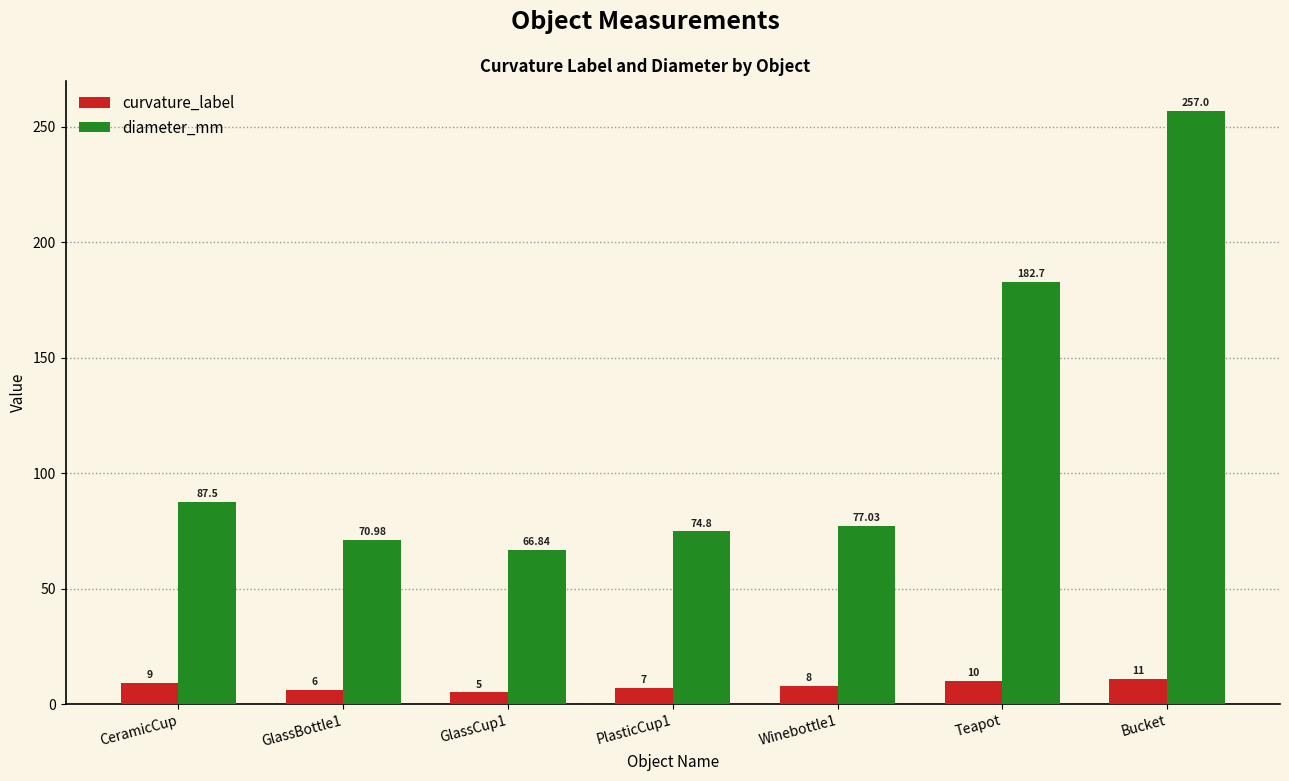

Reading left to right, transcribe all the data shown in this chart.

curvature_label: 9.0	6.0	5.0	7.0	8.0	10.0	11.0
diameter_mm: 87.5	71.0	66.8	74.8	77.0	182.7	257.0